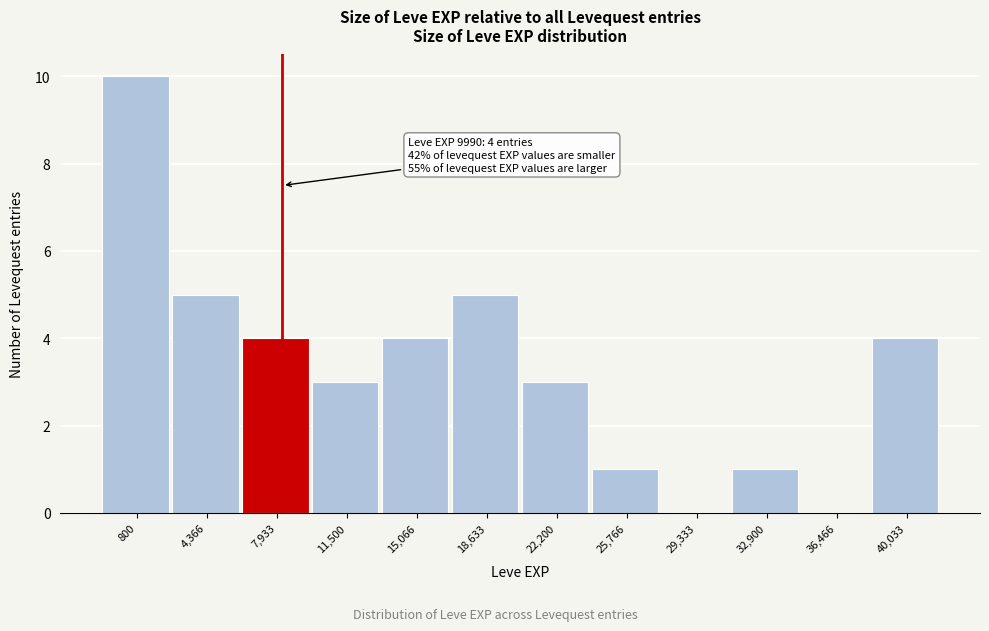

Reading left to right, what are all the values shown in this chart?

800=10	4,366=5	7,933=4	11,500=3	15,066=4	18,633=5	22,200=3	25,766=1	29,333=0	32,900=1	36,466=0	40,033=4